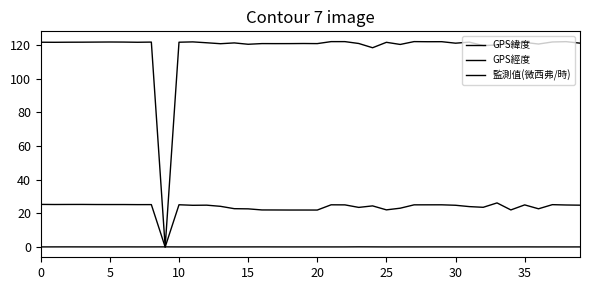

True or false: GPS經度 and GPS緯度 intersect in this chart.

False